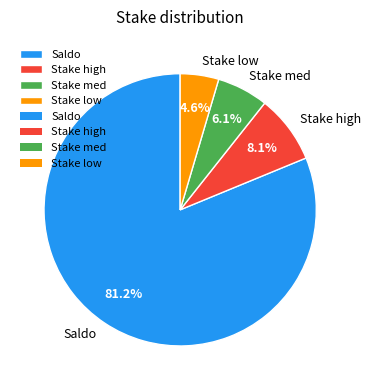

Count the number of slices in the pie.

4